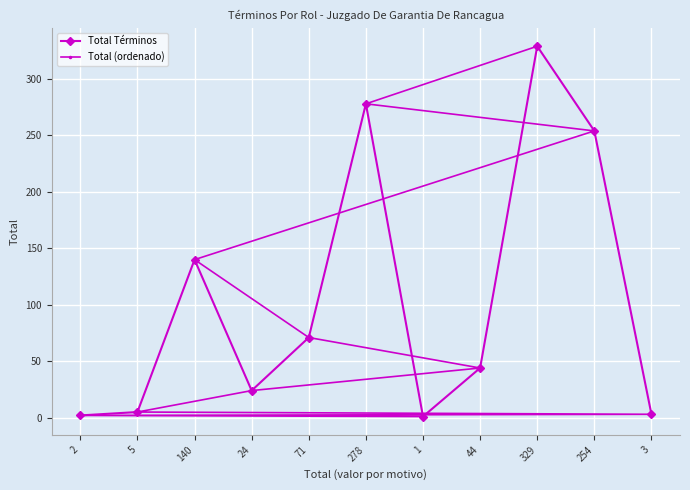

At which label does Total Términos reach its minimum?

1